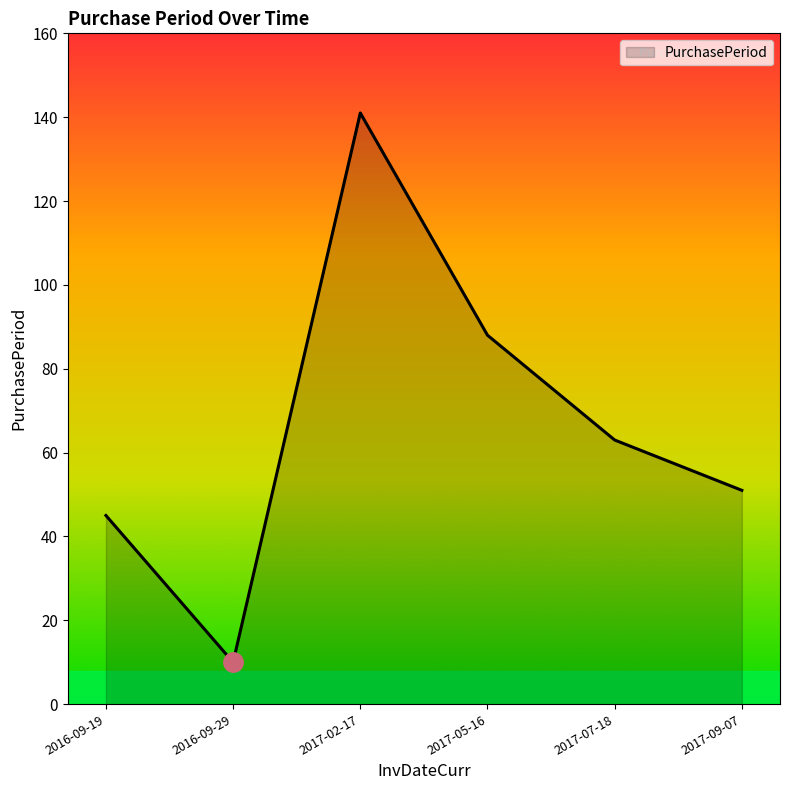

At which label is the value closest to 75?

2017-07-18